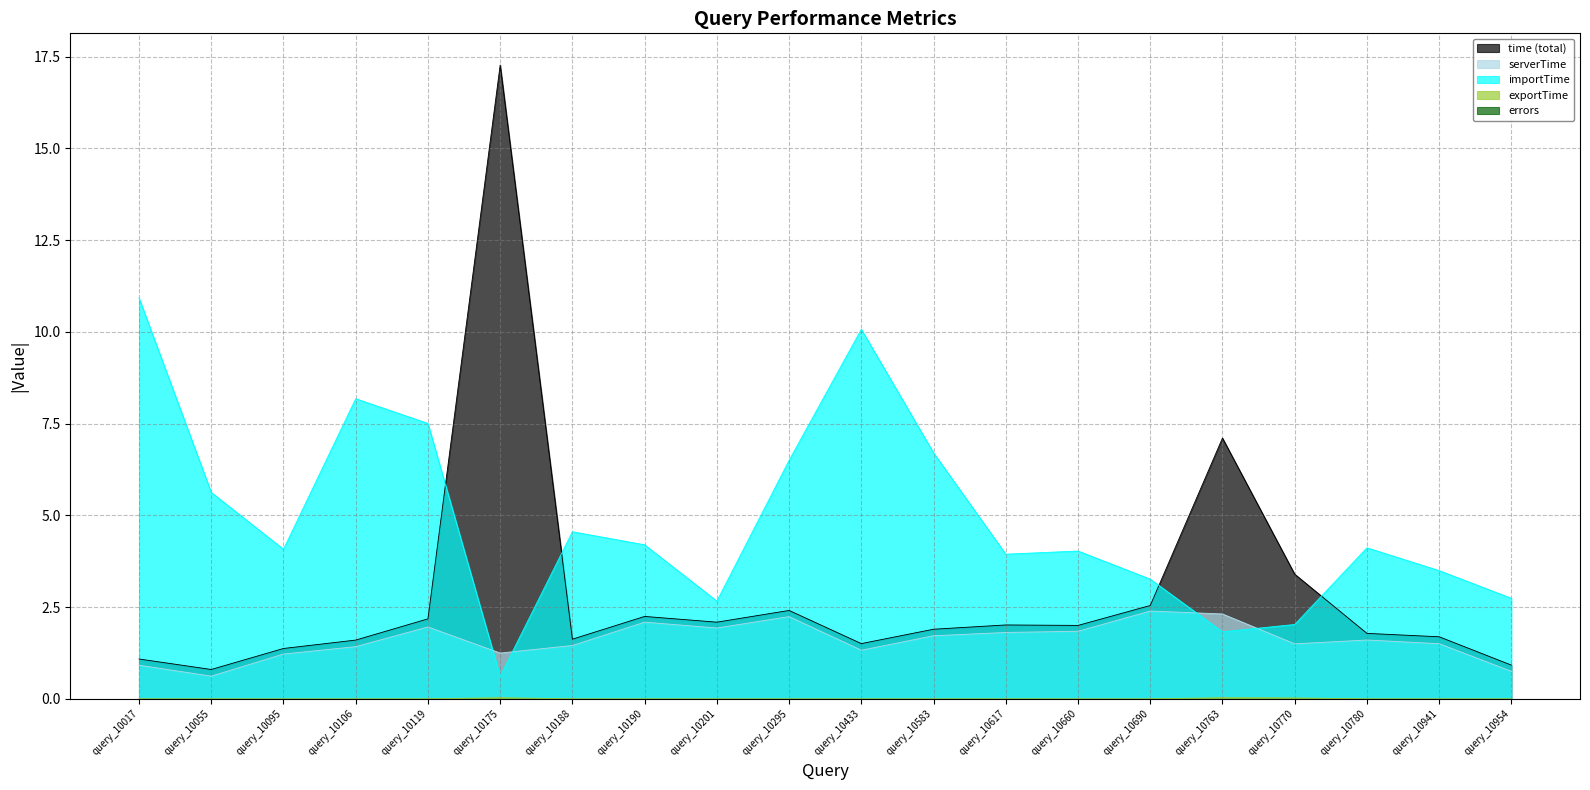

Reading left to right, transcribe all the data shown in this chart.

time: query_10017=1.1	query_10055=0.8	query_10095=1.4	query_10106=1.6	query_10119=2.2	query_10175=17.3	query_10188=1.6	query_10190=2.2	query_10201=2.1	query_10295=2.4	query_10433=1.5	query_10583=1.9	query_10617=2.0	query_10660=2.0	query_10690=2.5	query_10763=7.1	query_10770=3.4	query_10780=1.8	query_10941=1.7	query_10954=0.9
serverTime: query_10017=0.9	query_10055=0.6	query_10095=1.2	query_10106=1.4	query_10119=2.0	query_10175=1.2	query_10188=1.5	query_10190=2.1	query_10201=1.9	query_10295=2.2	query_10433=1.3	query_10583=1.7	query_10617=1.8	query_10660=1.8	query_10690=2.4	query_10763=2.3	query_10770=1.5	query_10780=1.6	query_10941=1.5	query_10954=0.8
importTime: query_10017=10.9	query_10055=5.6	query_10095=4.1	query_10106=8.2	query_10119=7.5	query_10175=0.6	query_10188=4.6	query_10190=4.2	query_10201=2.7	query_10295=6.5	query_10433=10.1	query_10583=6.7	query_10617=3.9	query_10660=4.0	query_10690=3.3	query_10763=1.8	query_10770=2.0	query_10780=4.1	query_10941=3.5	query_10954=2.7
exportTime: query_10017=0.0	query_10055=0.0	query_10095=0.0	query_10106=0.0	query_10119=0.0	query_10175=0.0	query_10188=0.0	query_10190=0.0	query_10201=0.0	query_10295=0.0	query_10433=0.0	query_10583=0.0	query_10617=0.0	query_10660=0.0	query_10690=0.0	query_10763=0.0	query_10770=0.0	query_10780=0.0	query_10941=0.0	query_10954=0.0